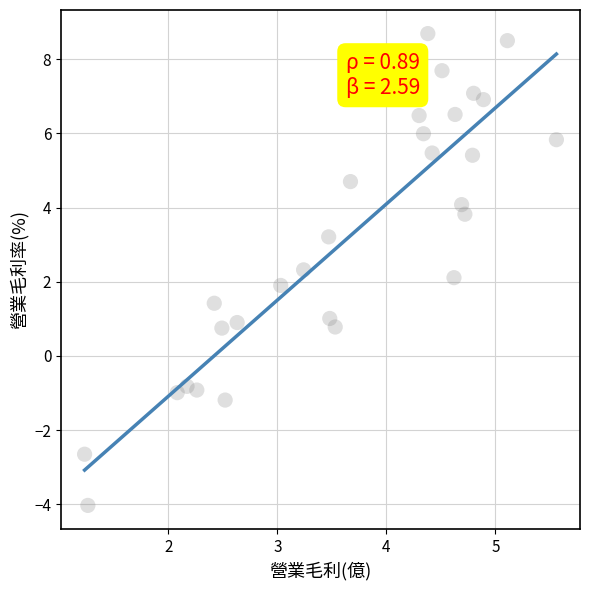

What is the range of X values (max minus min)?

4.3